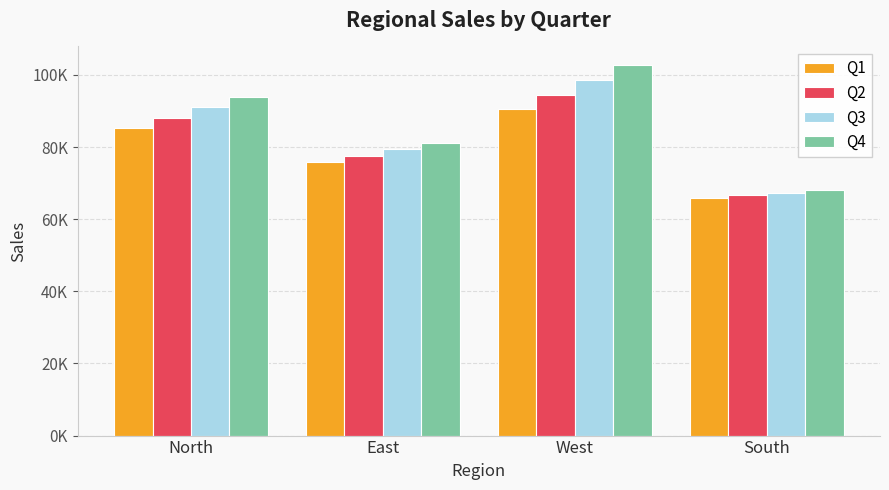

At which label does Q4 first exceed 94017?

North